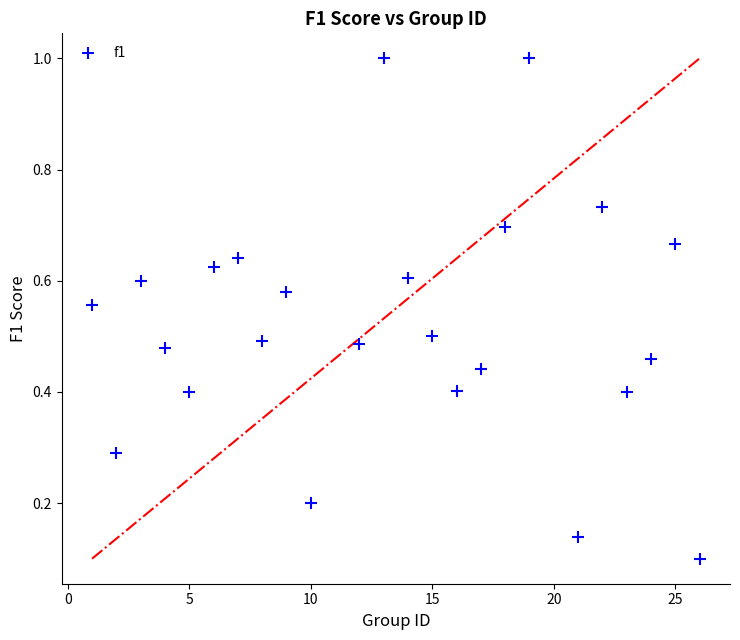

What is the range of X values (max minus min)?

25.0